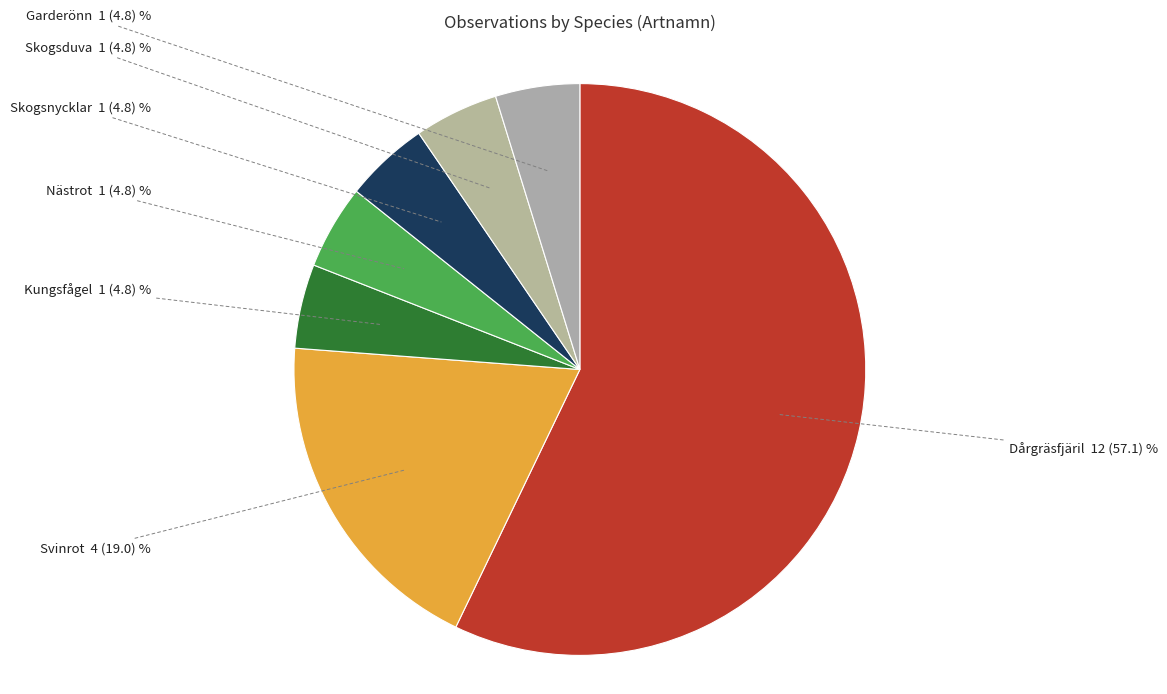

How many segments does this pie chart have?

7